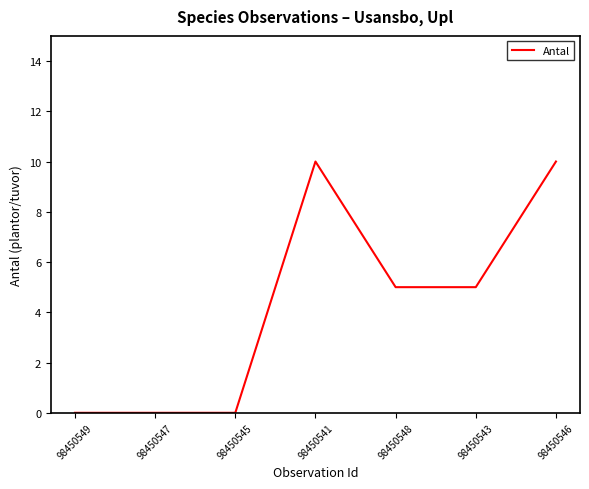

What position from the right is 98450545?

5